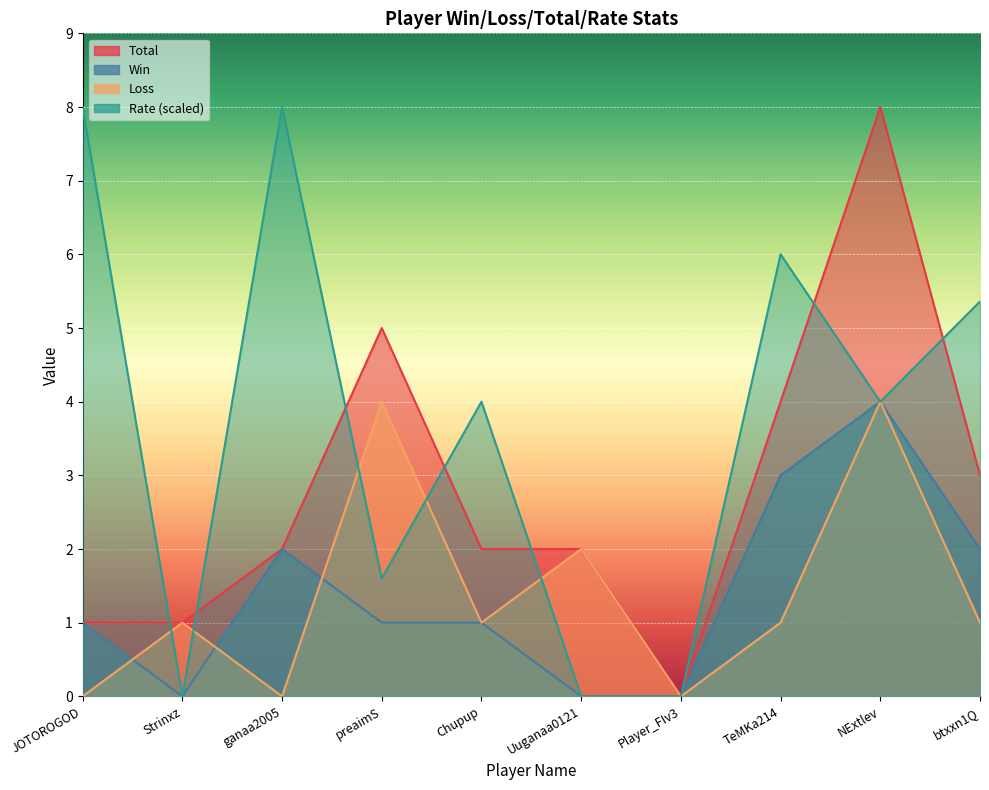

Is it true that Loss equals 0.3 at btxxn1Q?

False